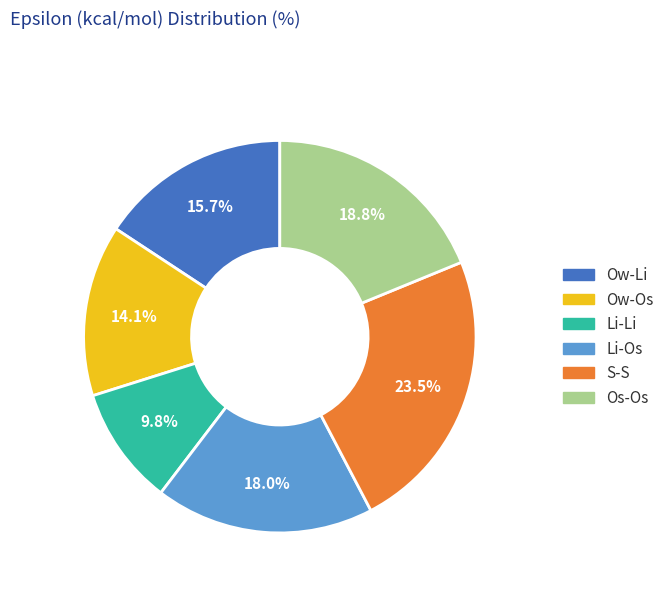

Combined, do Li-Li and Os-Os account for over 50%?

No